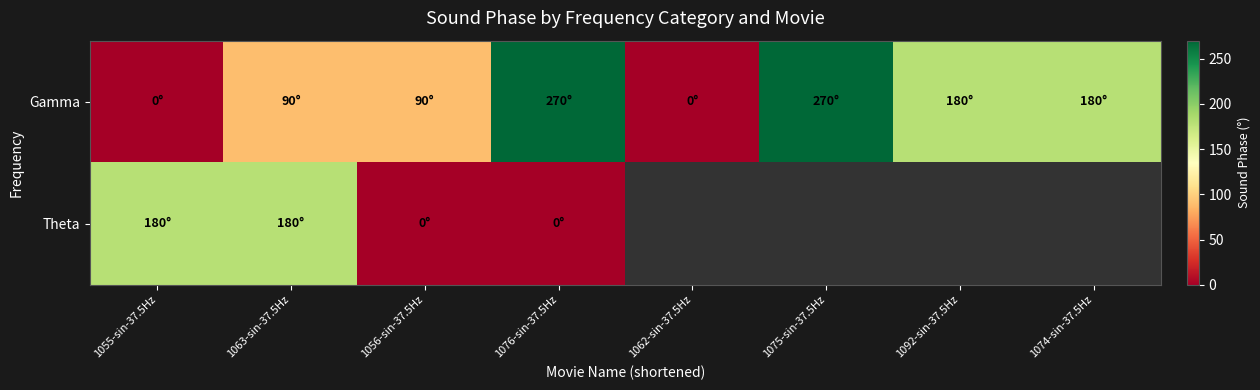

How many categories are shown in the chart?

8